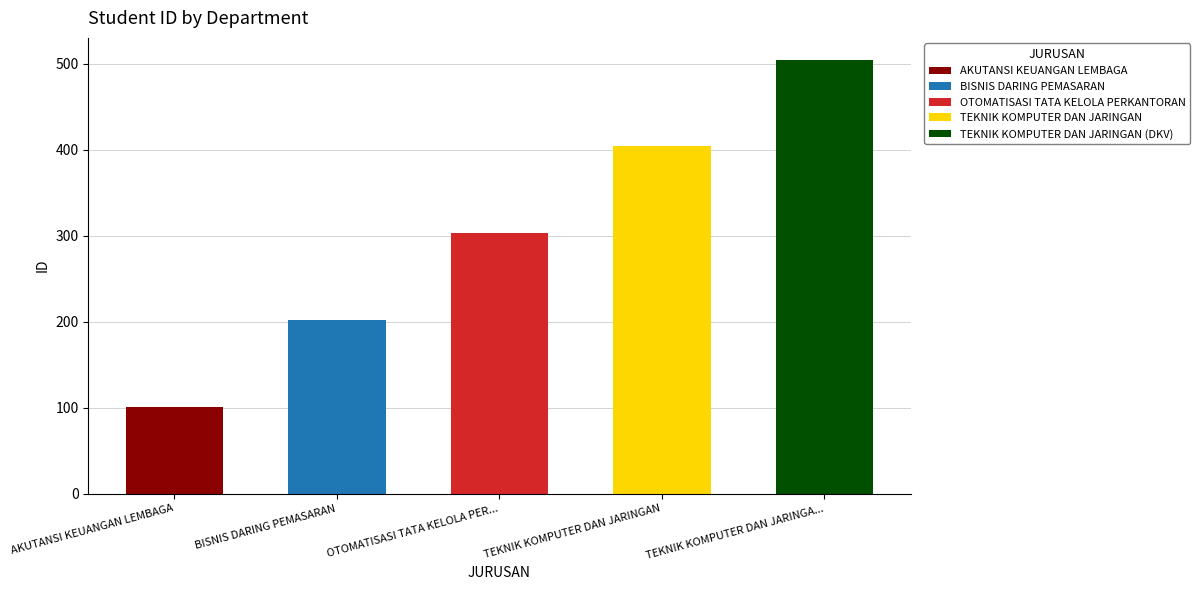

Count the number of categories in the chart.

5